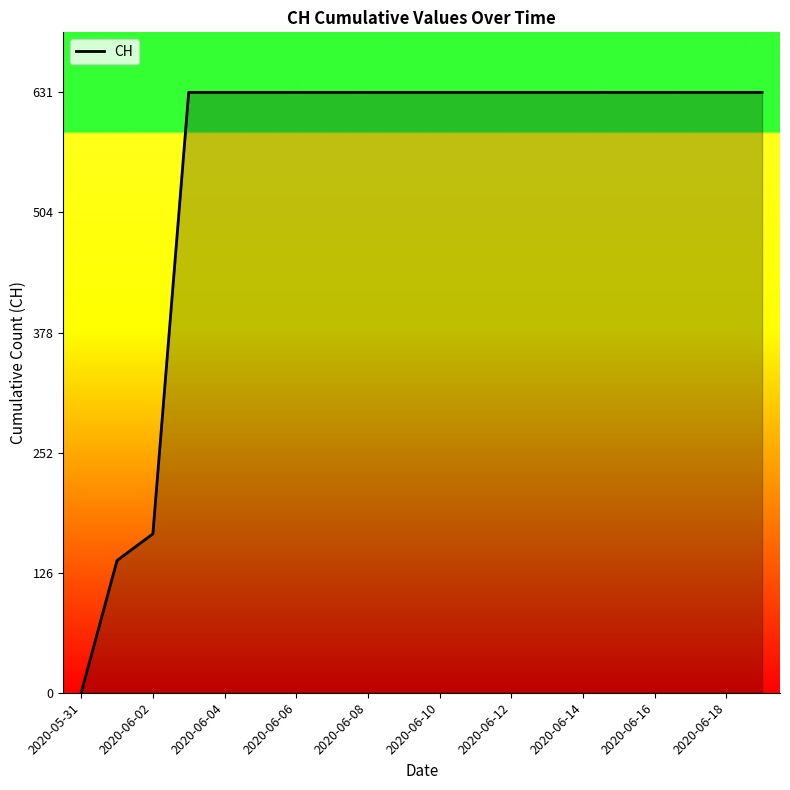

What is the difference between the maximum and minimum values?

631